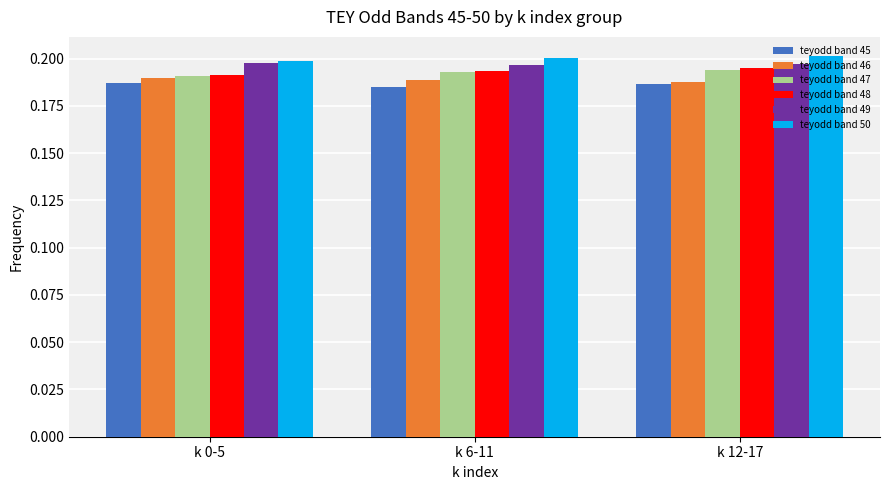

True or false: teyodd band 46 has a value of 0.0 at k 6-11.

False